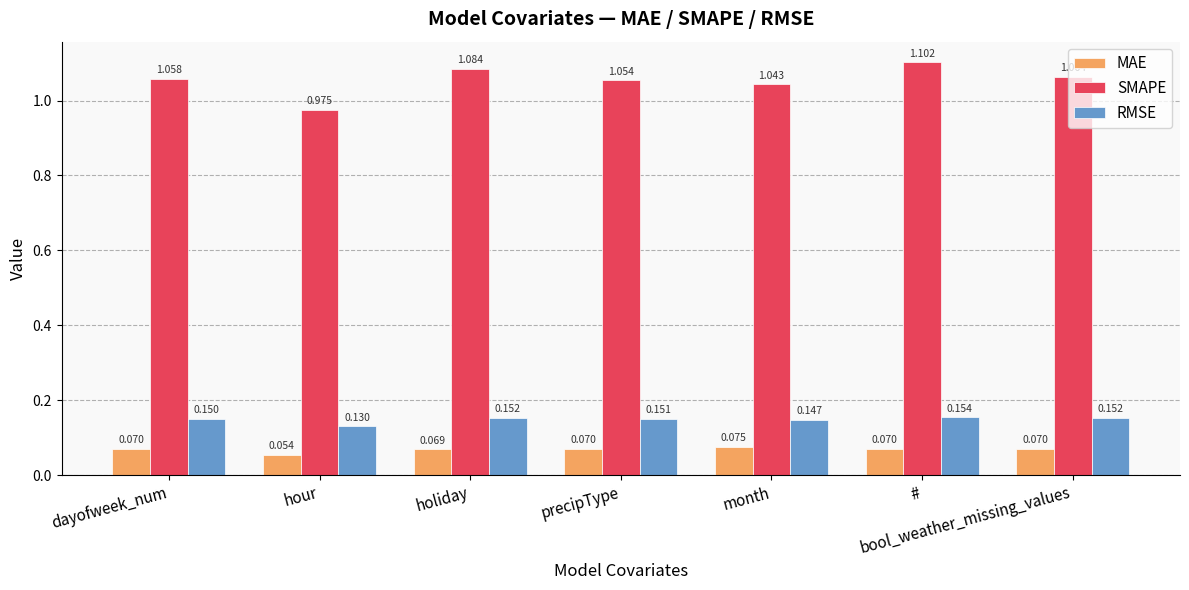

What are all the series names shown in the legend?

MAE, SMAPE, RMSE